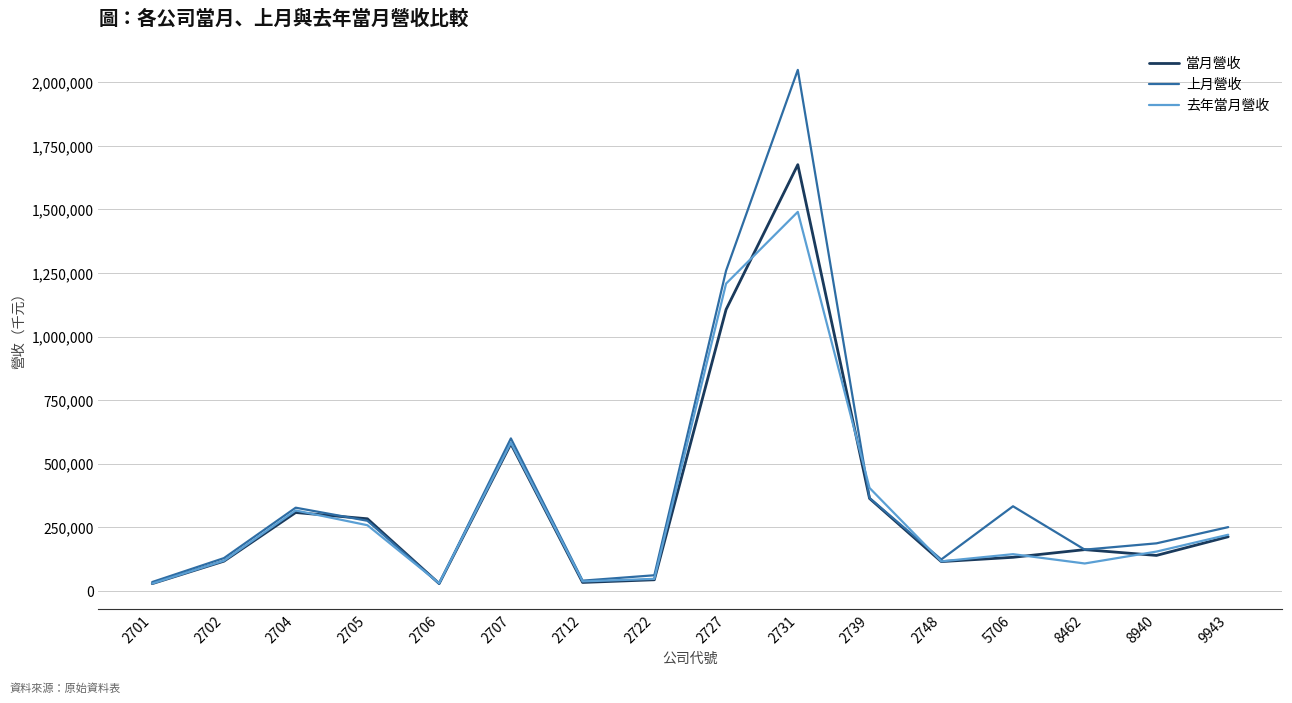

True or false: 去年當月營收 has more than 2 interior local peaks.

True